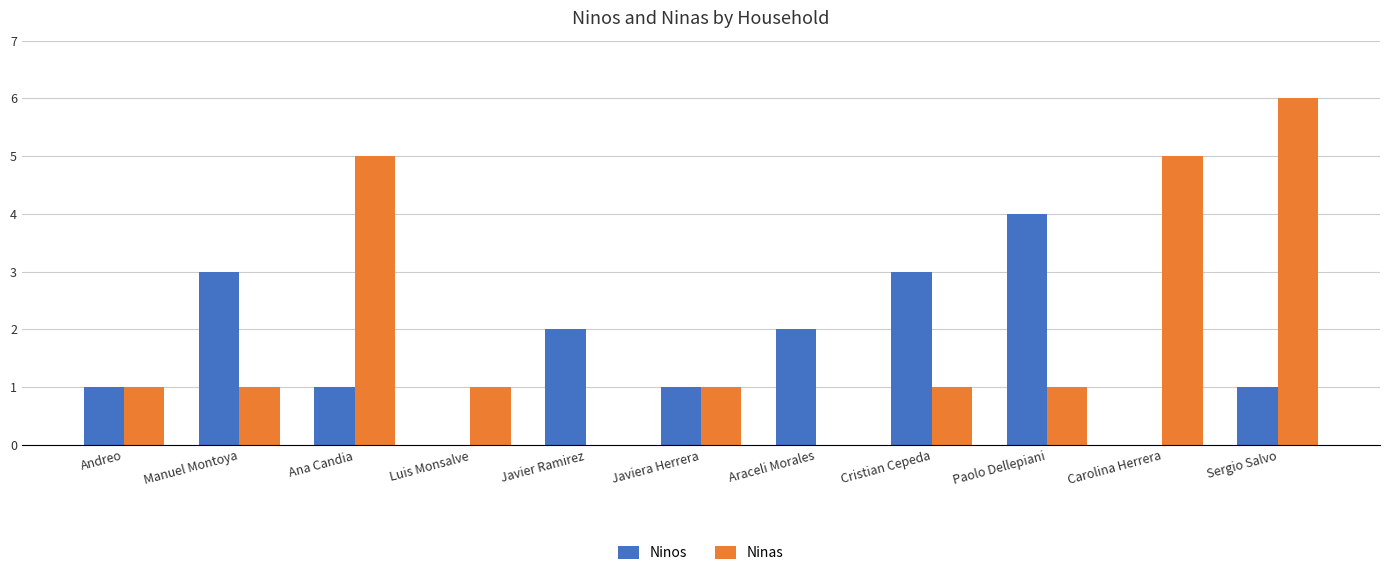

Reading left to right, list all the values displayed in this chart.

Ninos: Andreo=1	Manuel Montoya=3	Ana Candia=1	Luis Monsalve=0	Javier Ramirez=2	Javiera Herrera=1	Araceli Morales=2	Cristian Cepeda=3	Paolo Dellepiani=4	Carolina Herrera=0	Sergio Salvo=1
Ninas: Andreo=1	Manuel Montoya=1	Ana Candia=5	Luis Monsalve=1	Javier Ramirez=0	Javiera Herrera=1	Araceli Morales=0	Cristian Cepeda=1	Paolo Dellepiani=1	Carolina Herrera=5	Sergio Salvo=6